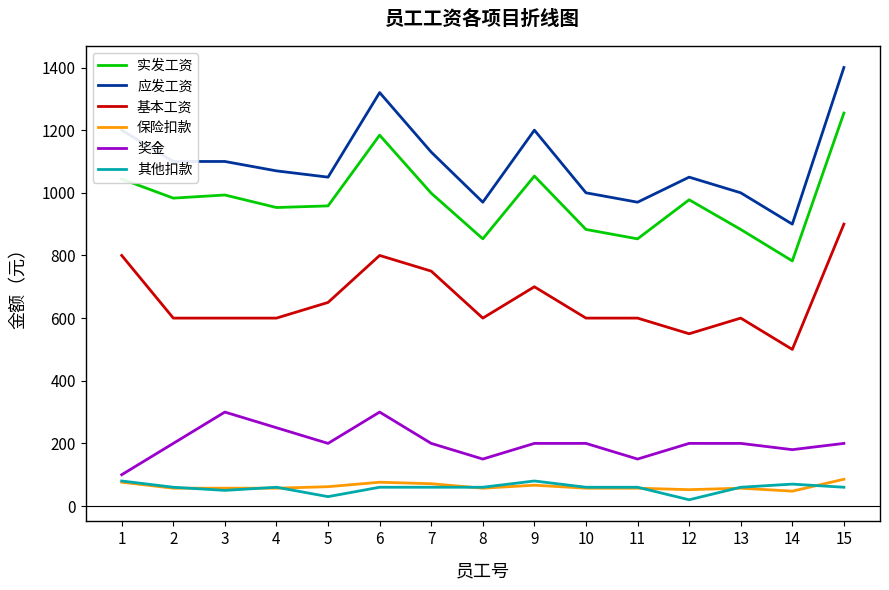

What is the difference between the highest and lowest values at 9?

1133.5